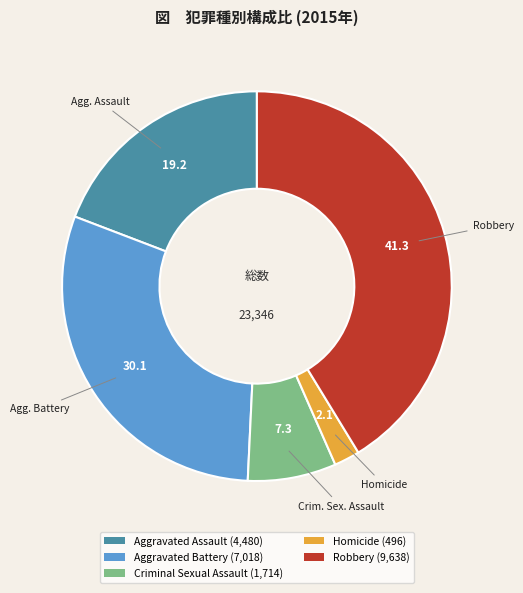

What is the largest slice in the pie chart?

Robbery